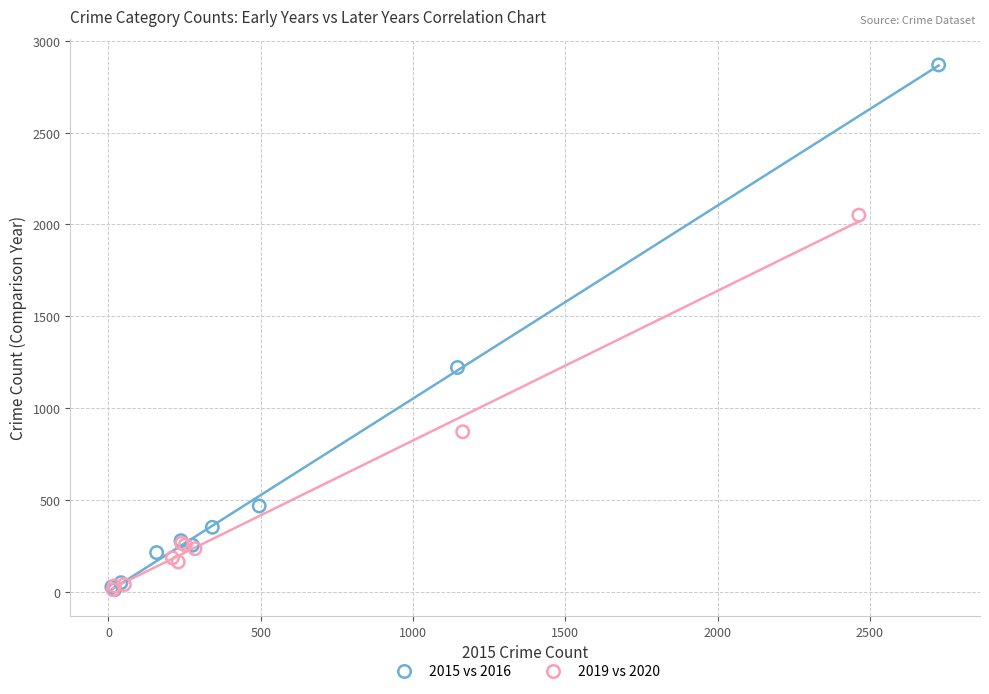

Which series has the widest spread of Y values?

2015 vs 2016